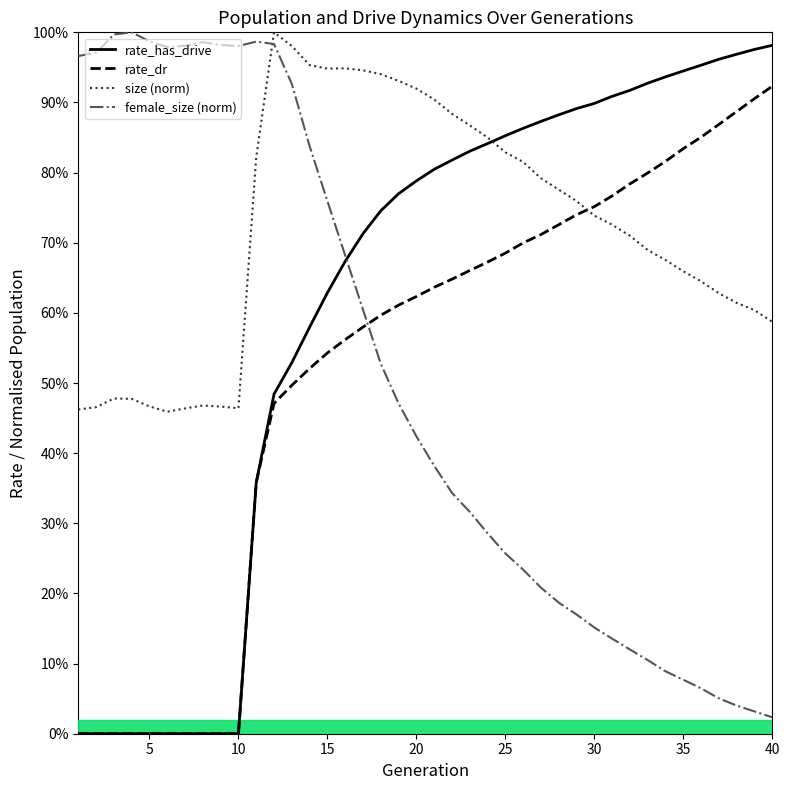

The female_size (norm) series shows 1.5 at 15. True or false?

False